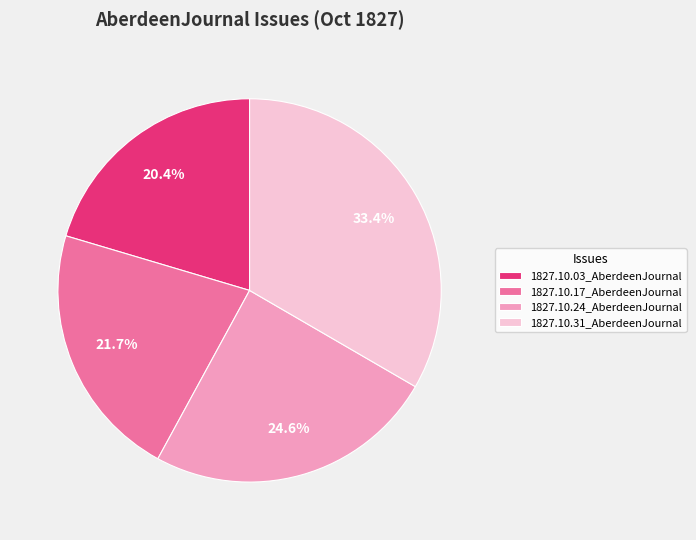

What is the largest slice in the pie chart?

1827.10.31_AberdeenJournal